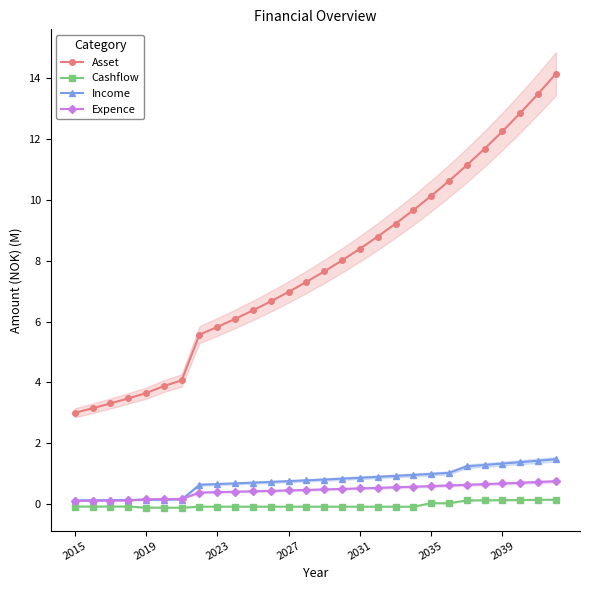

True or false: Asset and Income intersect in this chart.

False